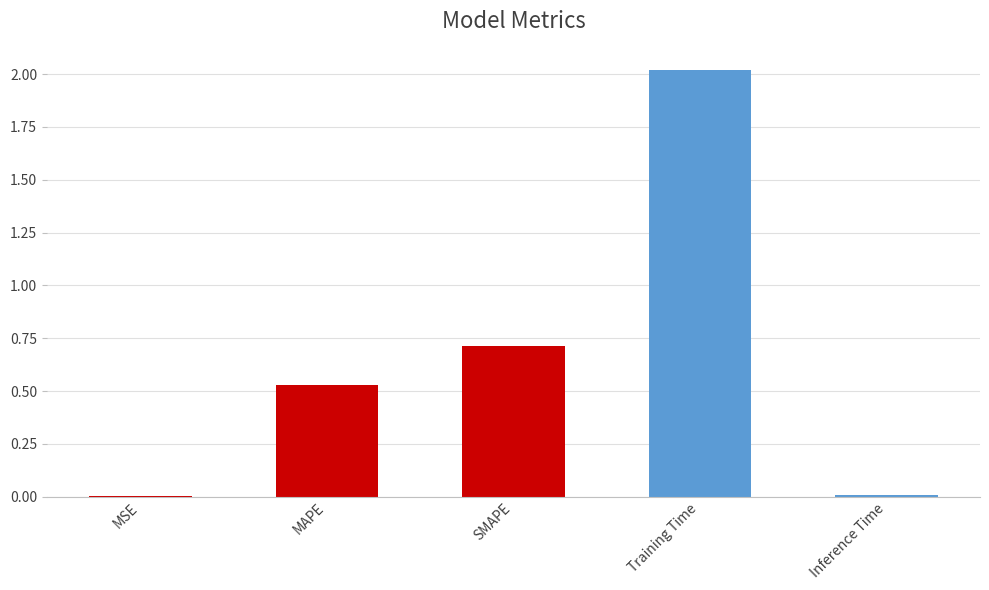

Which category has the highest value across all series?

Training Time